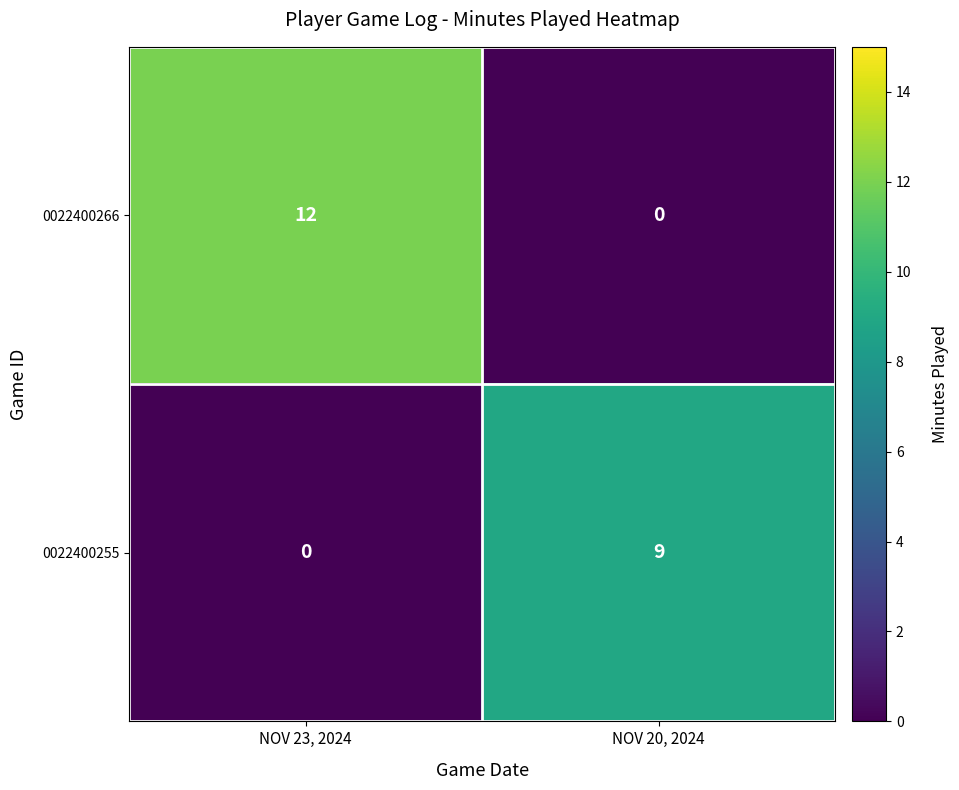

At how many categories does at least one series exceed 7?

2